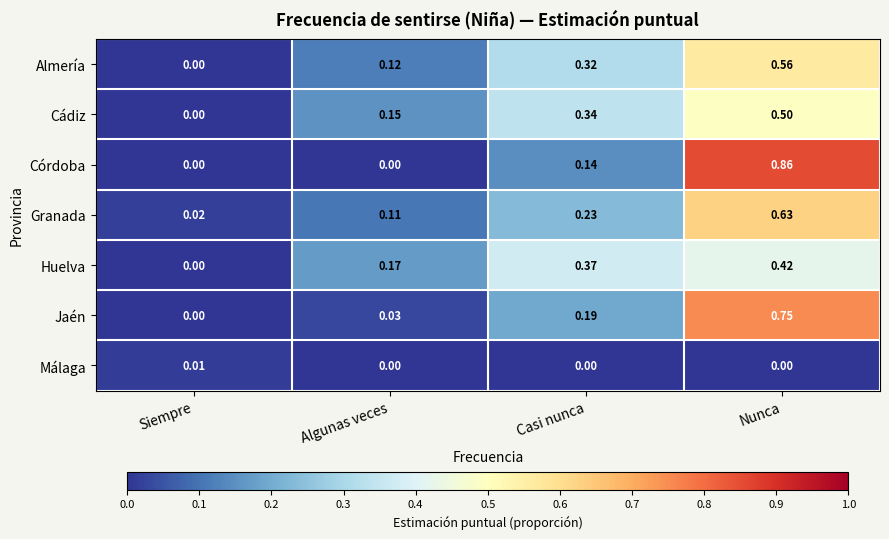

Which series has the largest range (max minus min)?

Córdoba